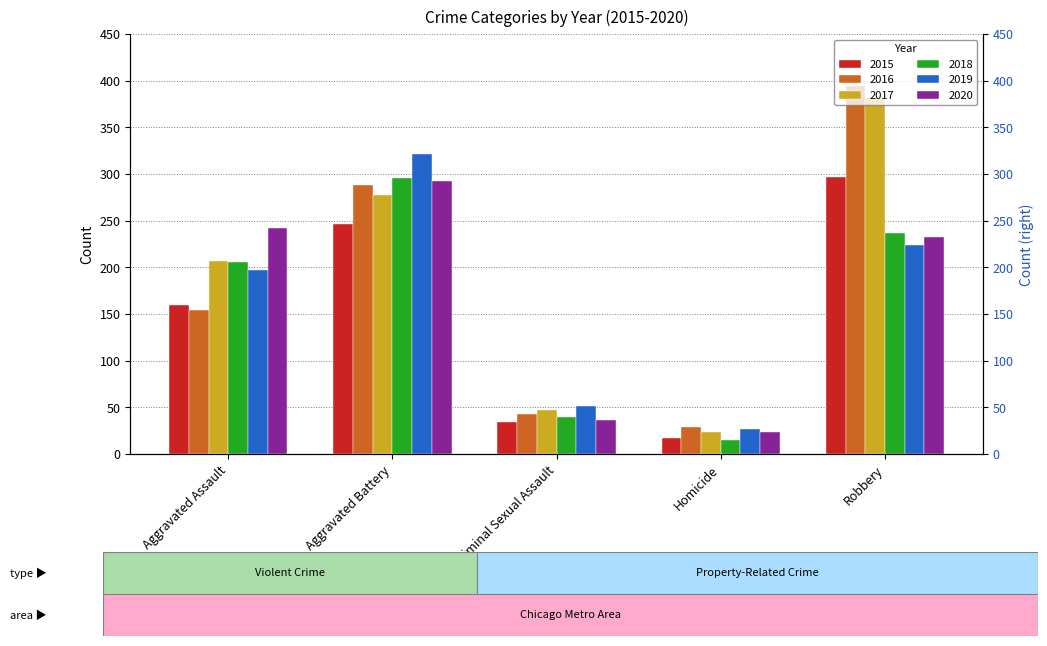

Reading left to right, list all the values displayed in this chart.

2015: 160	246	34	17	297
2016: 154	288	43	29	394
2017: 207	277	47	24	381
2018: 206	296	40	15	237
2019: 197	321	51	27	224
2020: 242	293	36	24	233